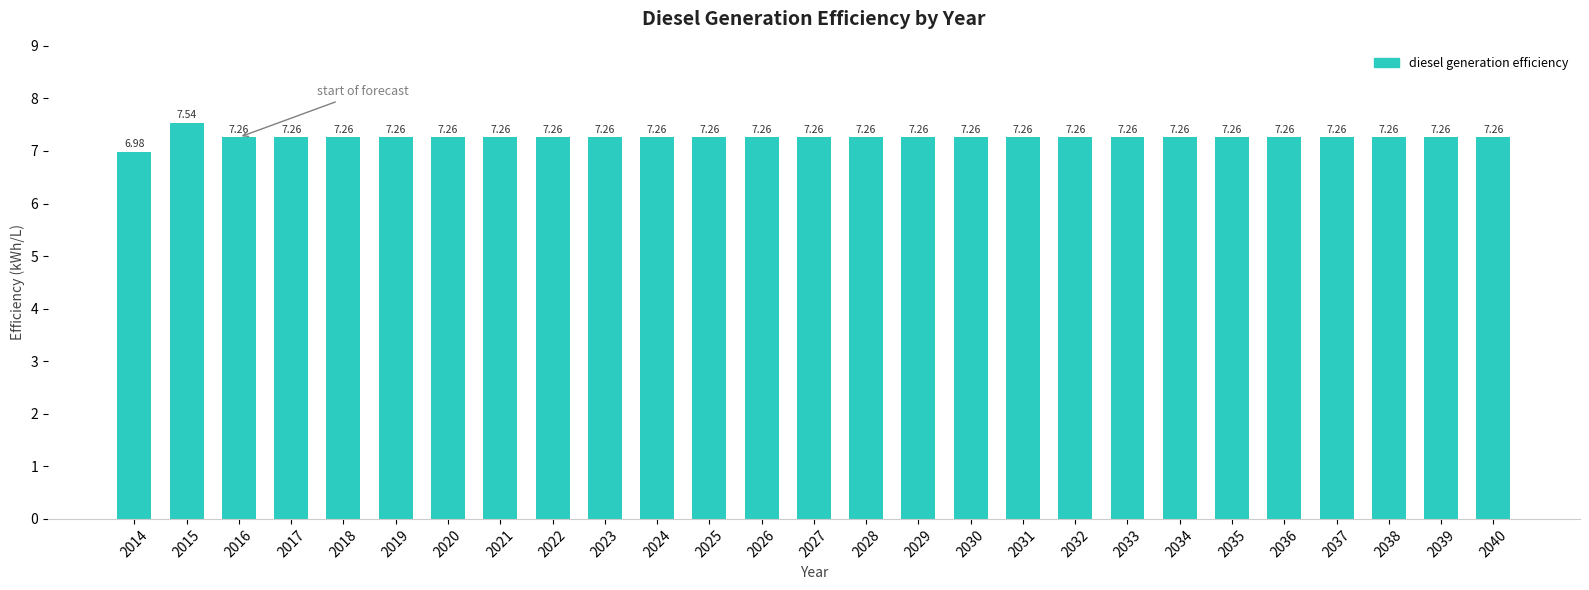

What is the difference between the maximum and minimum values?

0.6